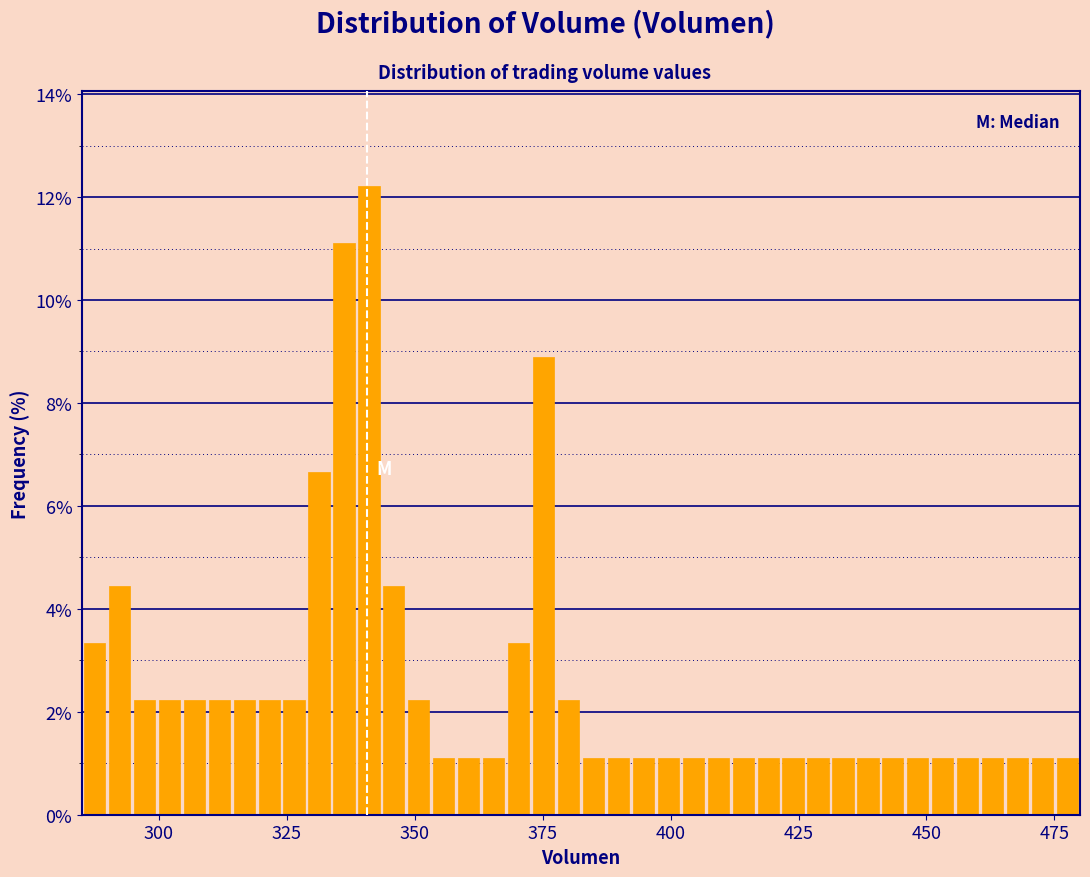

Around what value on the x-axis is the tallest bar? Give the approximate position of its centre, as read against the axis.

340